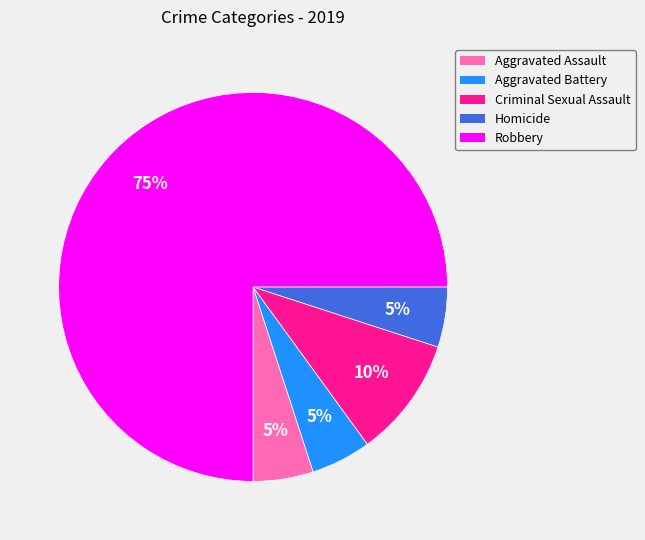

To the nearest percent, what is the combined percentage of Criminal Sexual Assault and Aggravated Assault?

15%